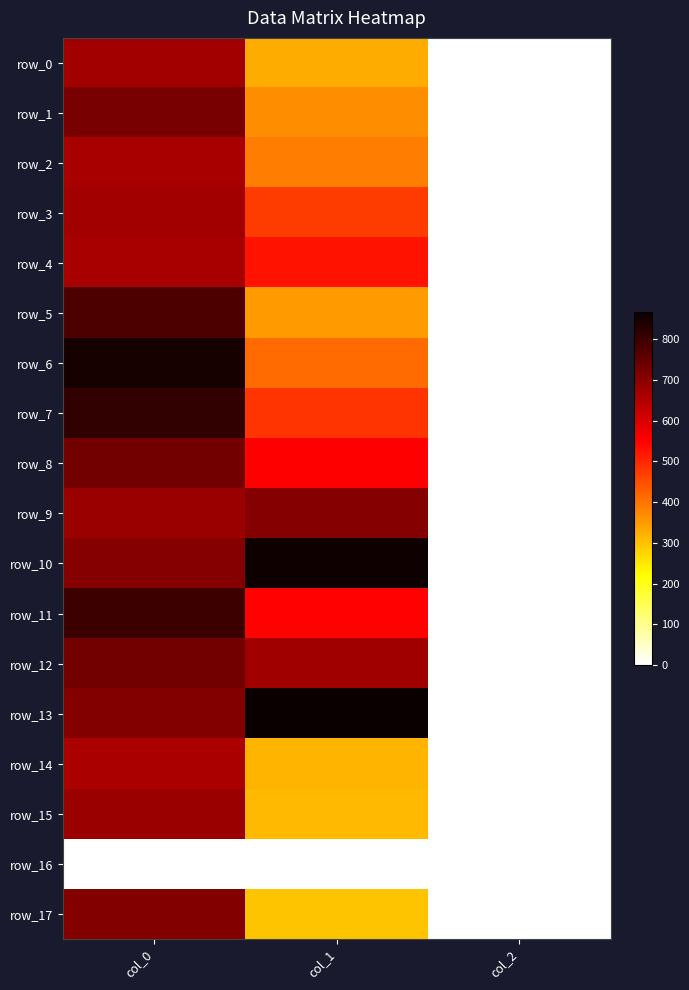

Reading right to left, transcribe all the data shown in this chart.

row_0: col_2=2.0	col_1=327.4	col_0=670.0
row_1: col_2=2.0	col_1=367.9	col_0=723.3
row_2: col_2=2.0	col_1=388.1	col_0=663.3
row_3: col_2=2.0	col_1=472.5	col_0=670.0
row_4: col_2=2.0	col_1=526.5	col_0=663.3
row_5: col_2=2.0	col_1=351.0	col_0=780.0
row_6: col_2=2.0	col_1=411.8	col_0=850.0
row_7: col_2=2.0	col_1=482.6	col_0=813.3
row_8: col_2=2.0	col_1=550.1	col_0=730.0
row_9: col_2=2.0	col_1=705.4	col_0=680.0
row_10: col_2=2.0	col_1=857.2	col_0=706.7
row_11: col_2=2.0	col_1=546.8	col_0=800.0
row_12: col_2=2.0	col_1=671.6	col_0=730.0
row_13: col_2=2.0	col_1=867.4	col_0=710.0
row_14: col_2=2.0	col_1=317.2	col_0=660.0
row_15: col_2=2.0	col_1=310.5	col_0=680.0
row_16: col_2=0.0	col_1=0.0	col_0=0.0
row_17: col_2=2.0	col_1=297.0	col_0=710.0